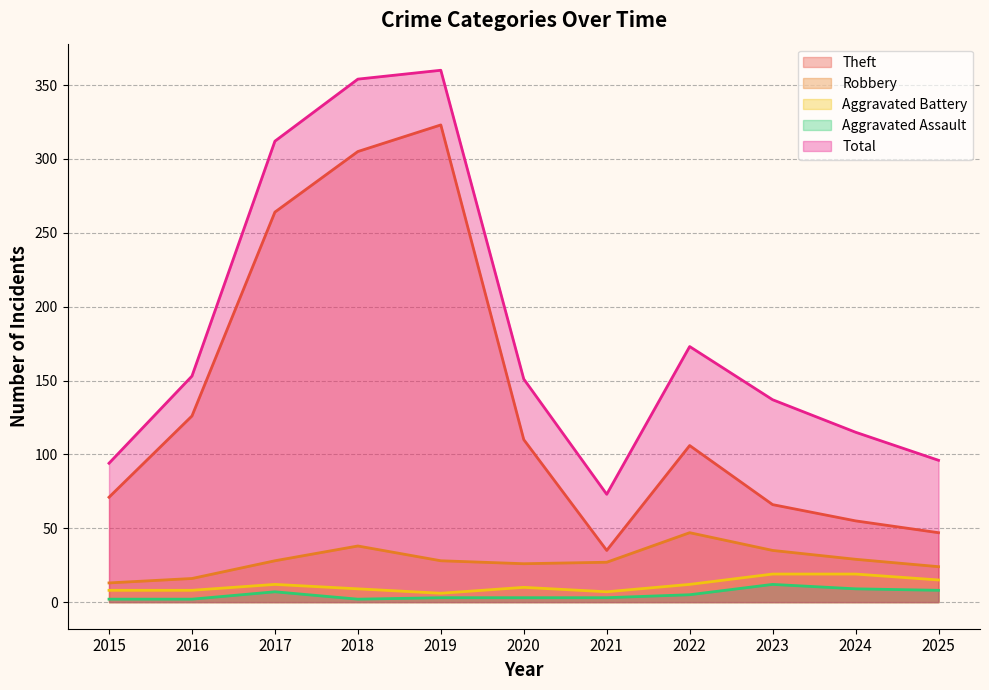

Which category has the highest value in the Theft series?

2019